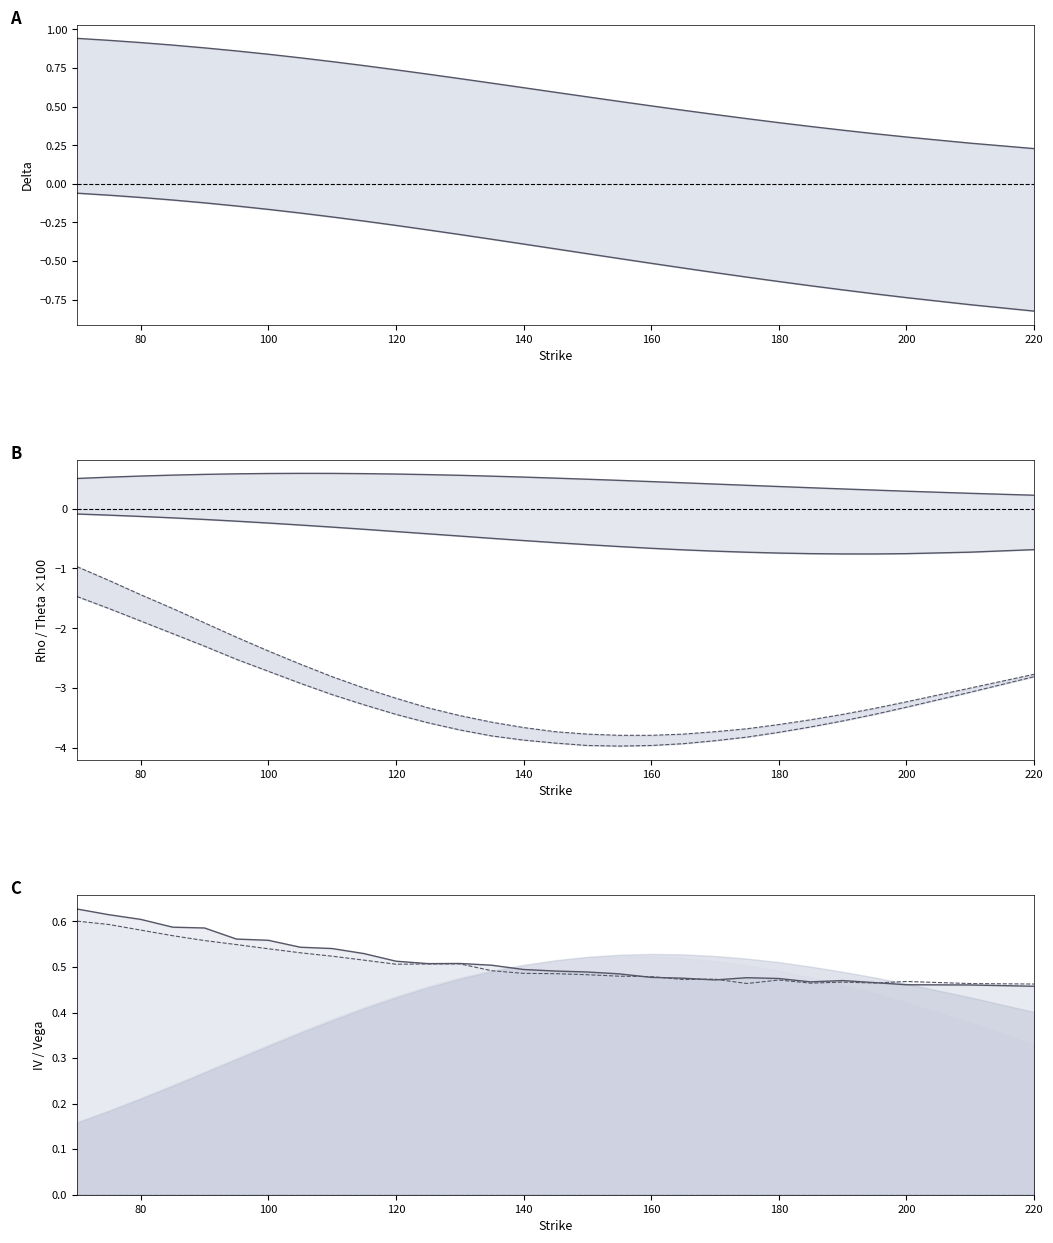

What is the maximum value for iv_put?

0.6